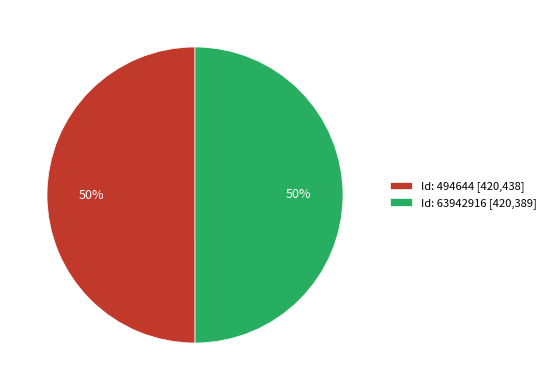

True or false: Id: 494644 [420,438] accounts for 58% of the total.

False